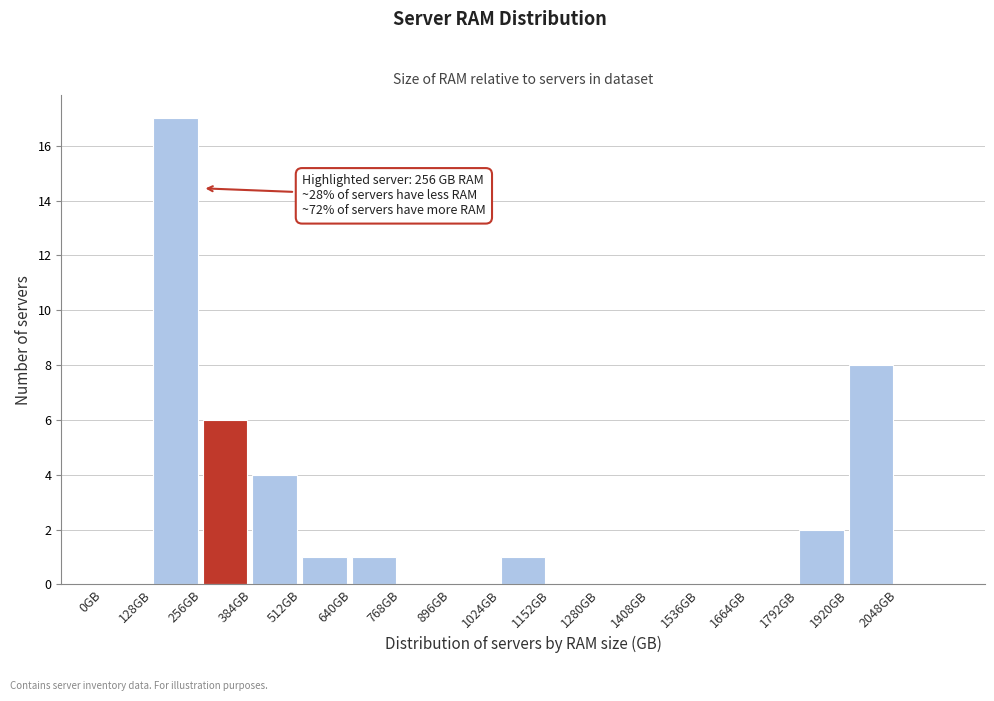

Which range on the x-axis has the tallest bar?

128 to 256